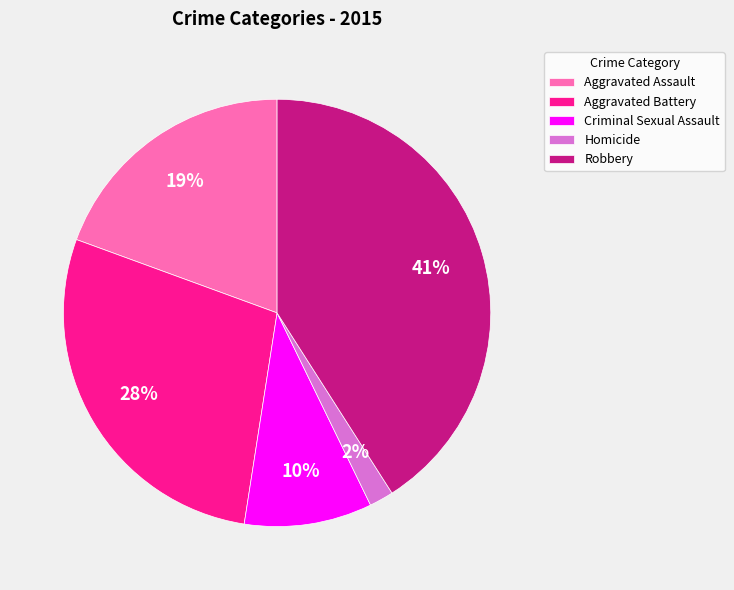

Rank the categories by value from highest to lowest.

Robbery, Aggravated Battery, Aggravated Assault, Criminal Sexual Assault, Homicide